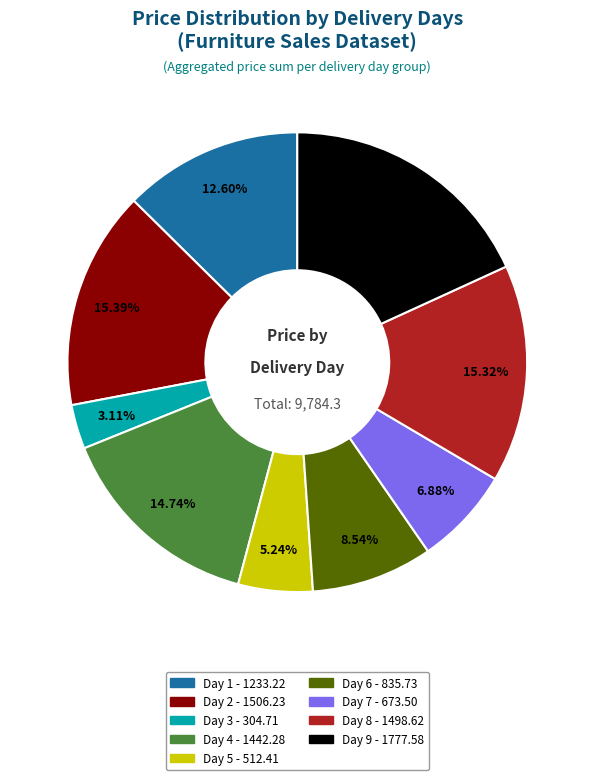

Is there any slice that represents more than half of the pie?

No